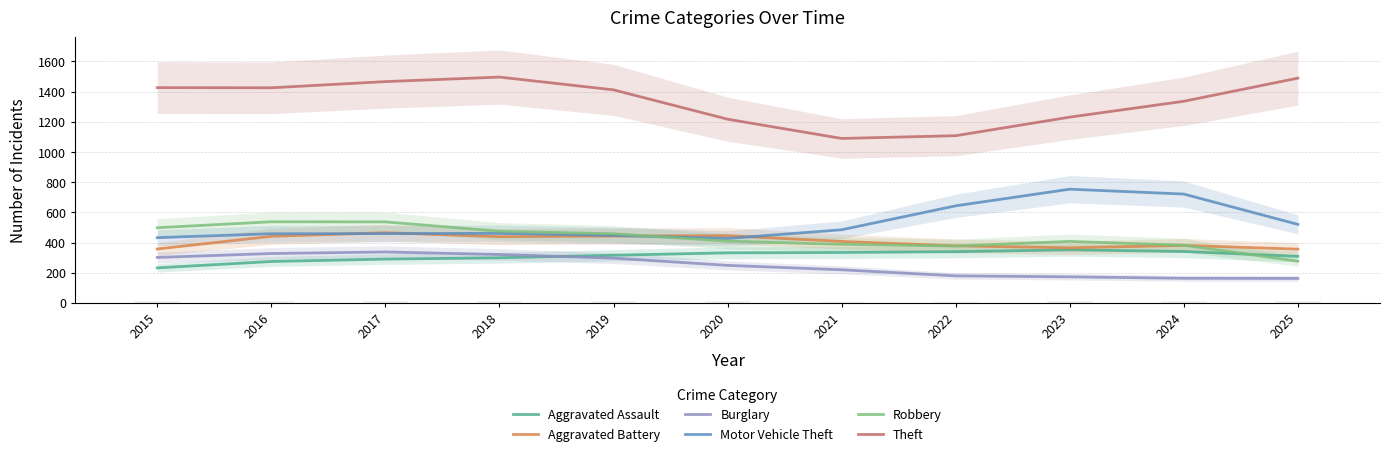

The Aggravated Assault series shows 340.7 at 2024. True or false?

True